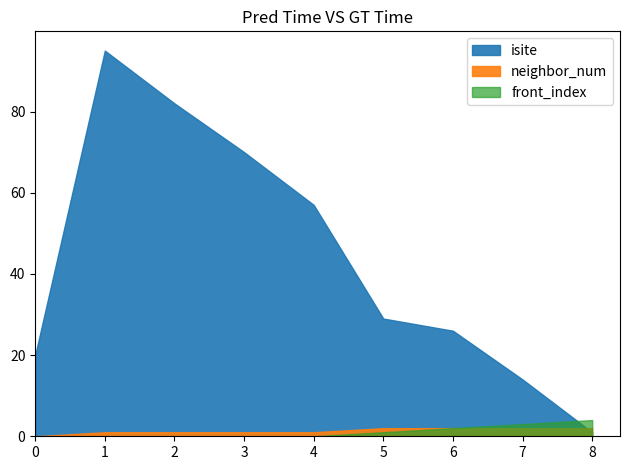

Reading right to left, list all the values displayed in this chart.

isite: 1	14	26	29	57	70	82	95	20
neighbor_num: 2	2	2	2	1	1	1	1	0
front_index: 4	3	2	1	0	0	0	0	0